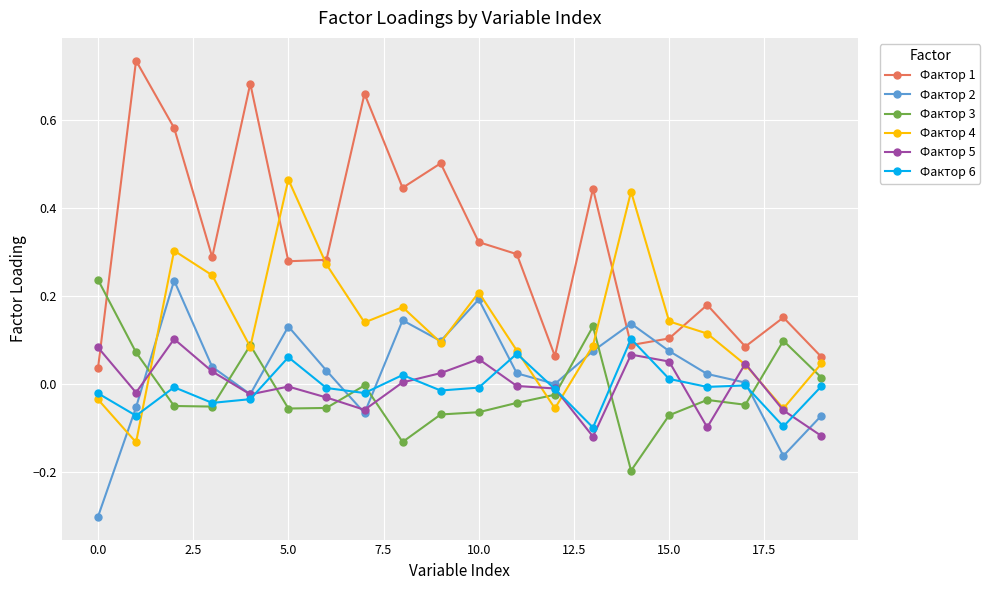

How many intersections are there between Фактор 1 and Фактор 4?

4